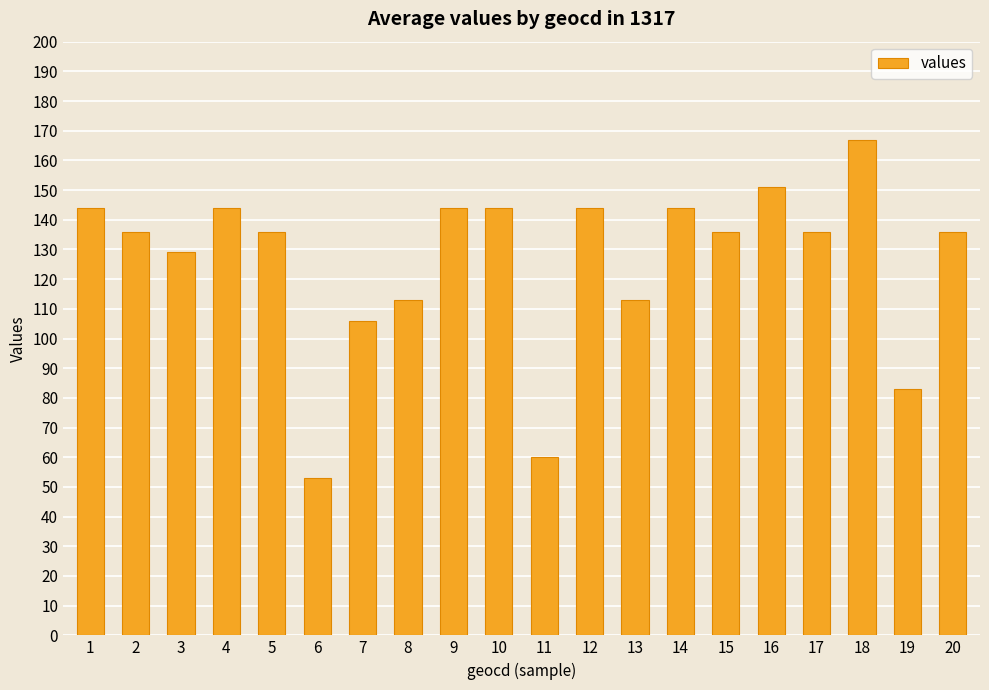

What is the sum of all values?

2519